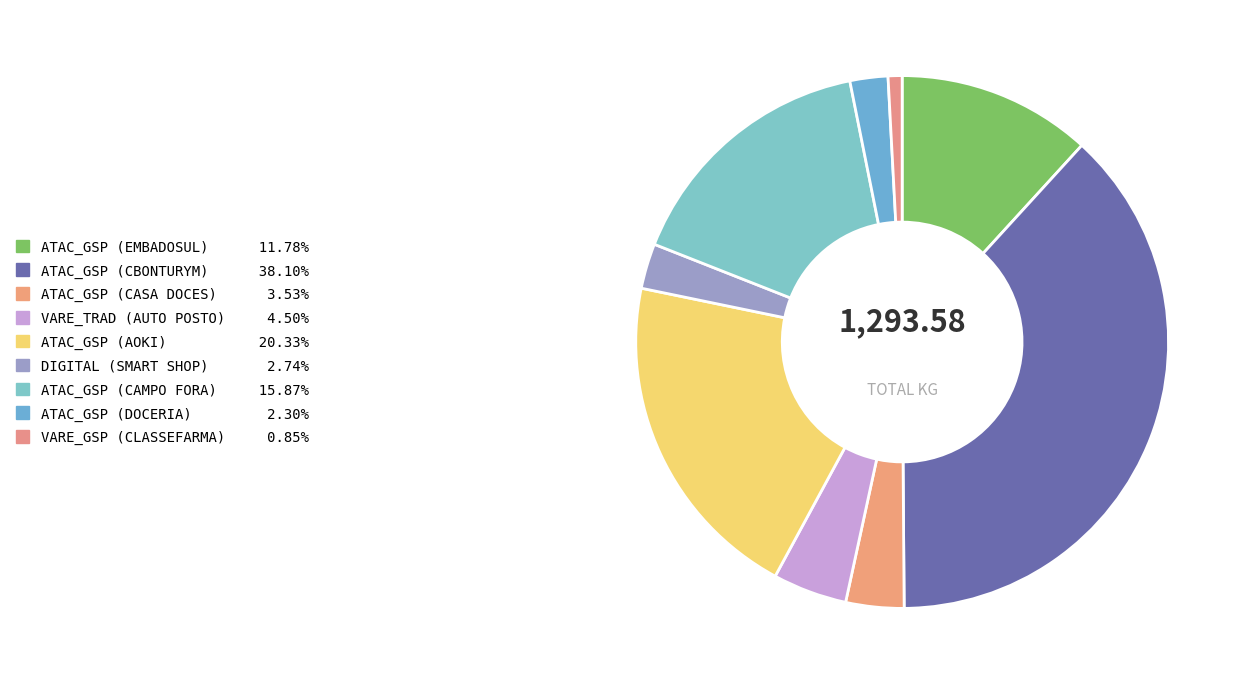

What percentage is NOT represented by VARE_TRAD (AUTO POSTO)?

95.5%